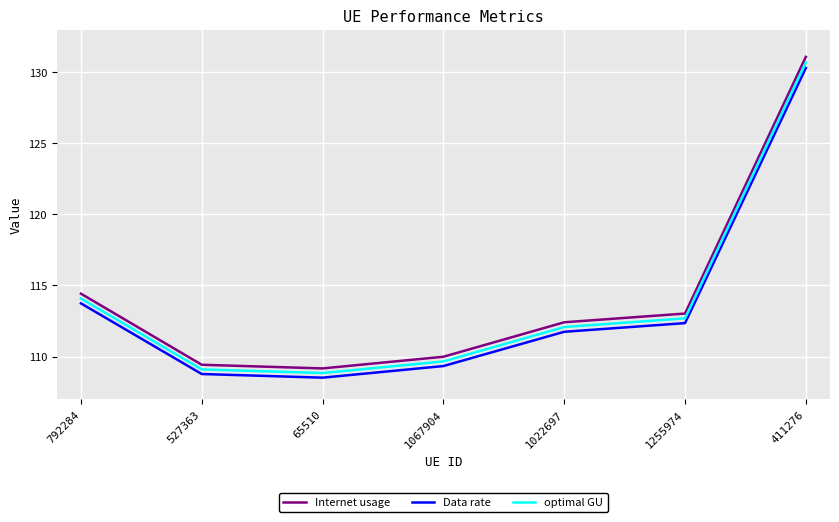

What is the difference between the second highest and second lowest values in the optimal GU series?

5.0